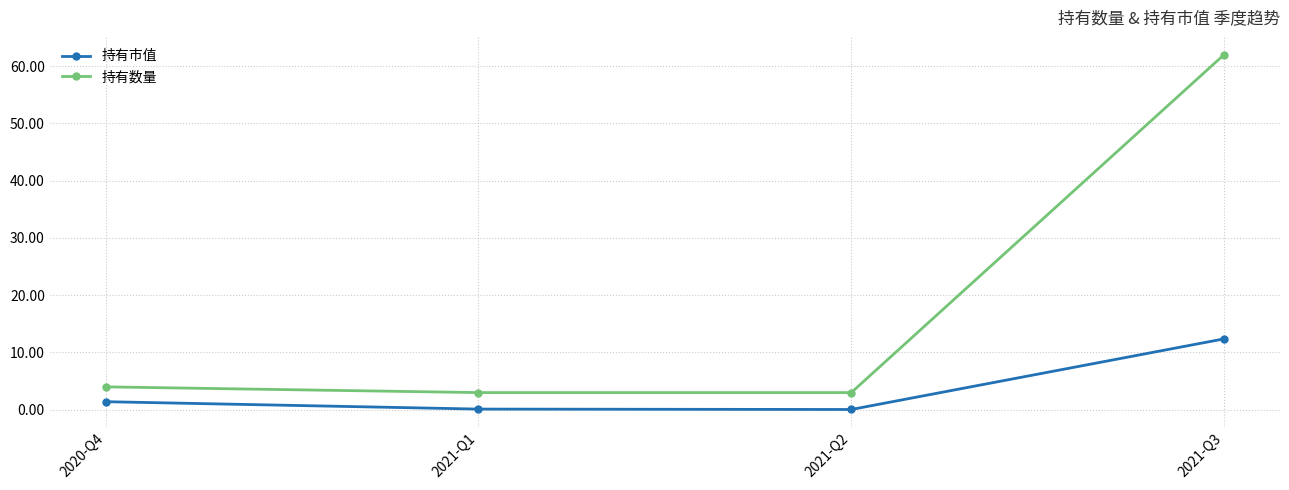

The 持有数量 series shows 4.0 at 2020-Q4. True or false?

True